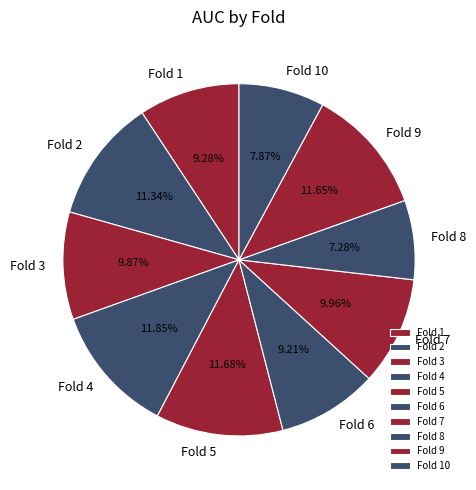

Do Fold 10 and Fold 9 together represent more than half of the pie?

No